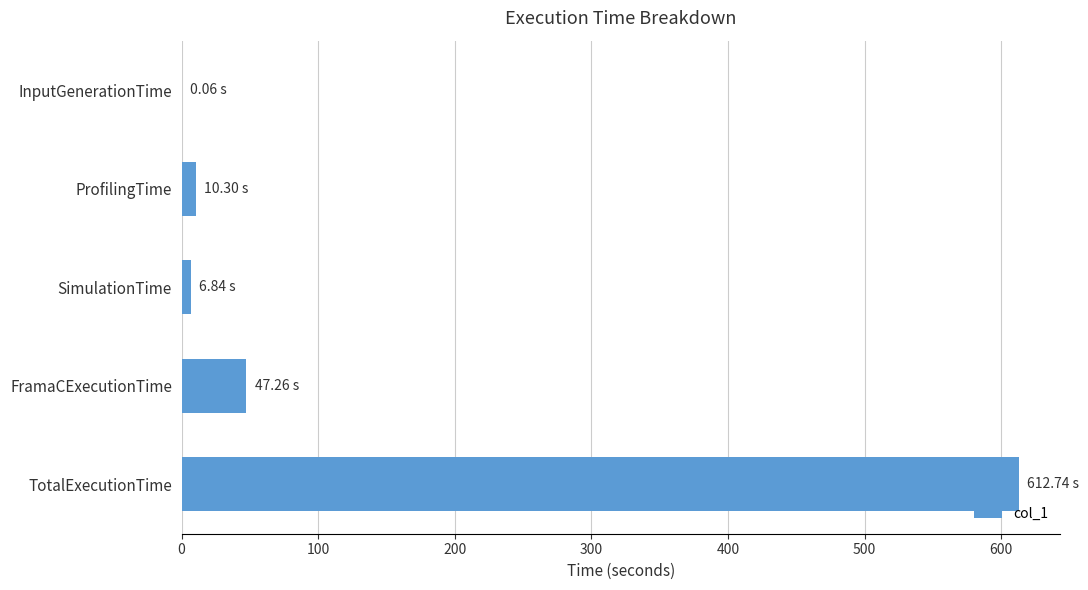

Between ProfilingTime and TotalExecutionTime, which is larger?

TotalExecutionTime